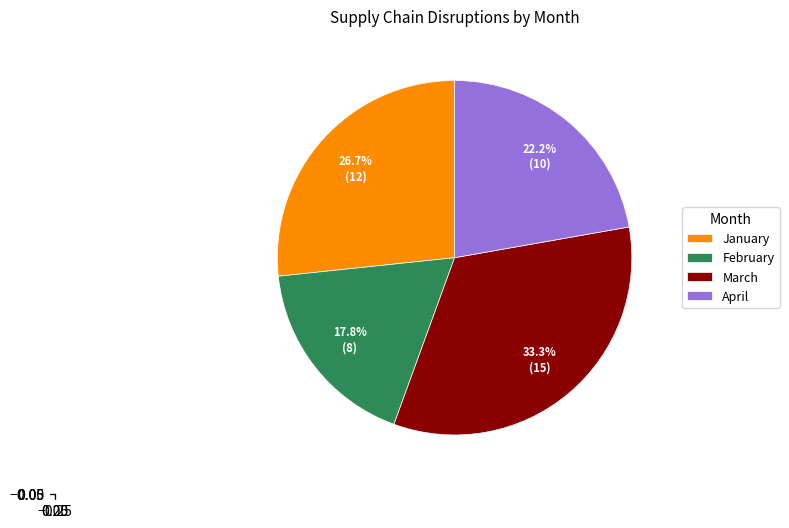

How much of the chart is everything except March?

66.7%